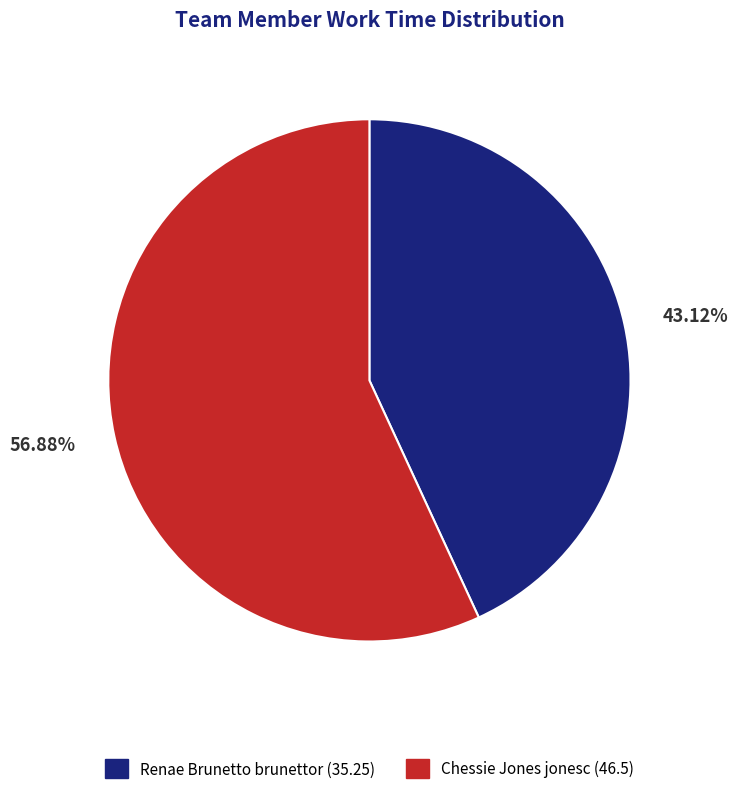

How many segments does this pie chart have?

2